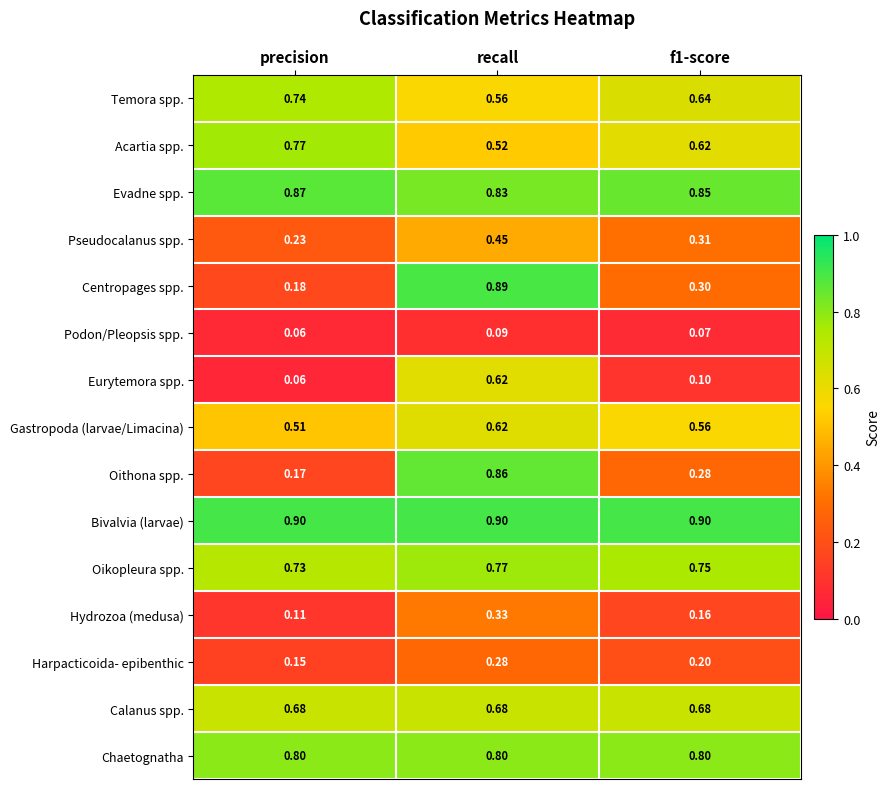

Which series has the largest range (max minus min)?

Centropages spp.